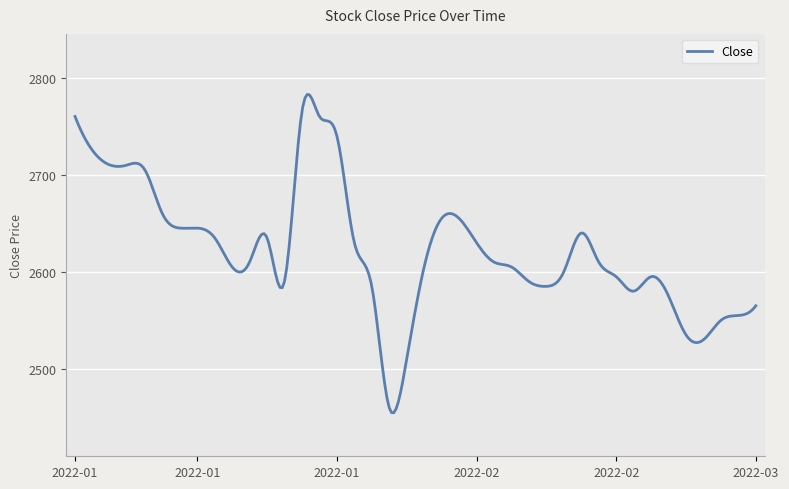

What is the difference between the maximum and minimum values?

327.9